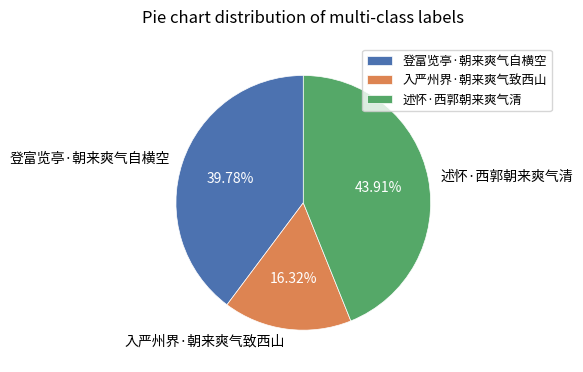

What percentage do 入严州界·朝来爽气致西山 and 登富览亭·朝来爽气自横空 together represent?

56.1%